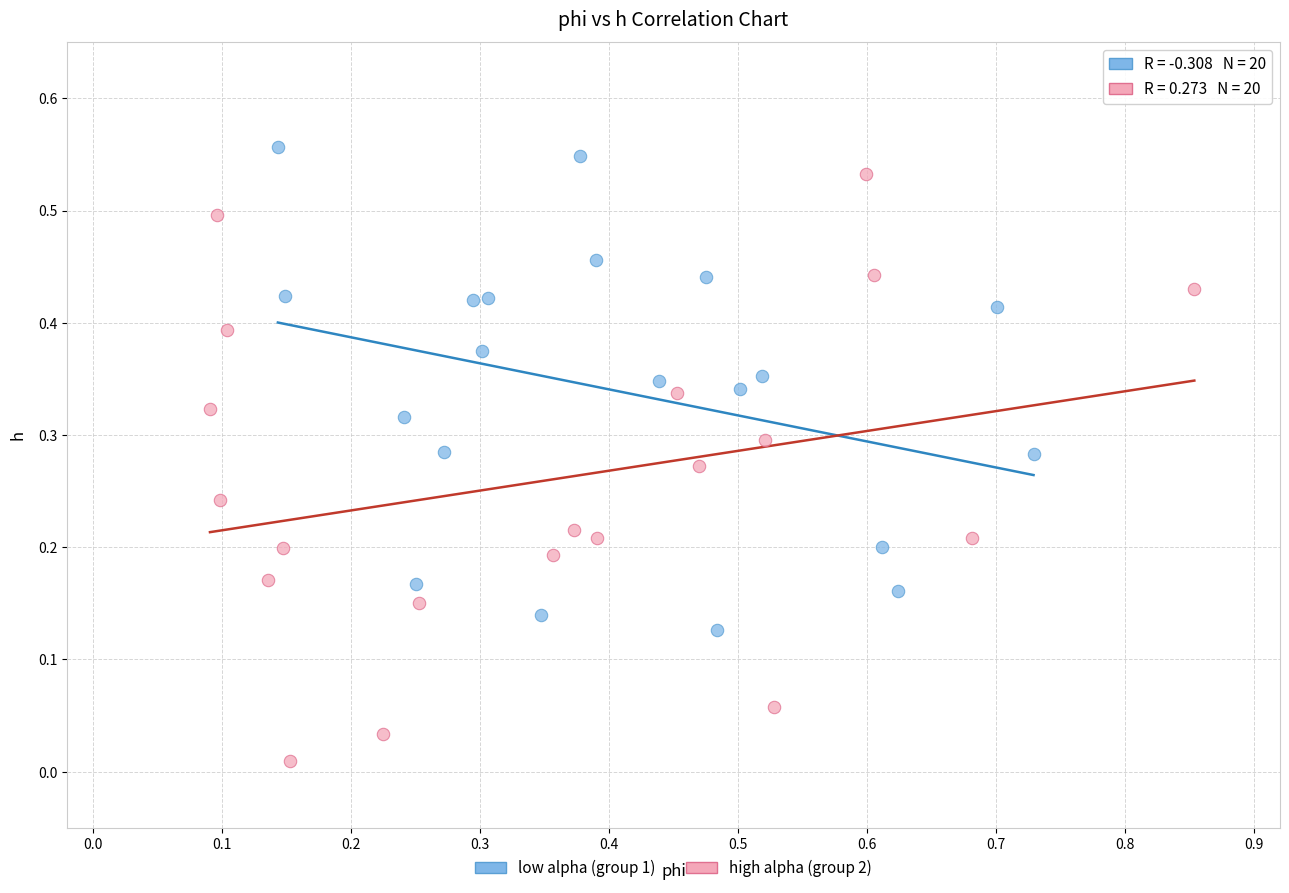

Which series contains the lowest Y value?

high alpha (group 2)